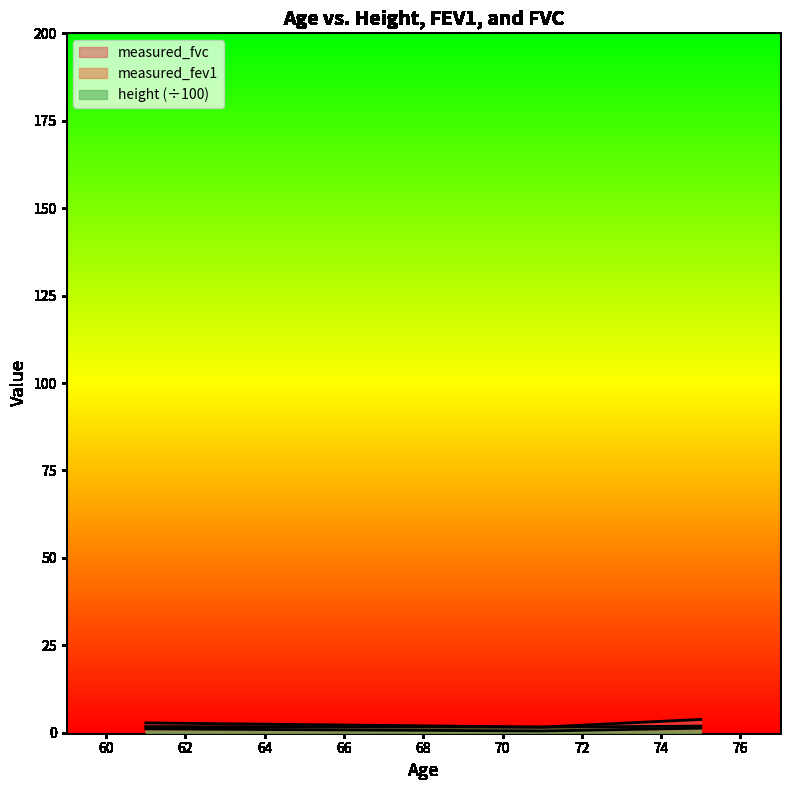

How many interior local valleys does the height series have?

1